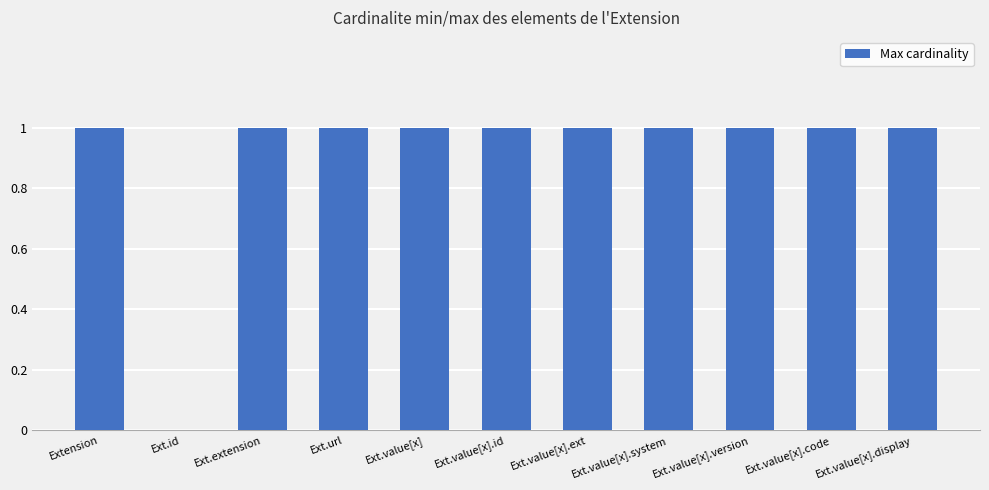

What is the sum of all values?

10